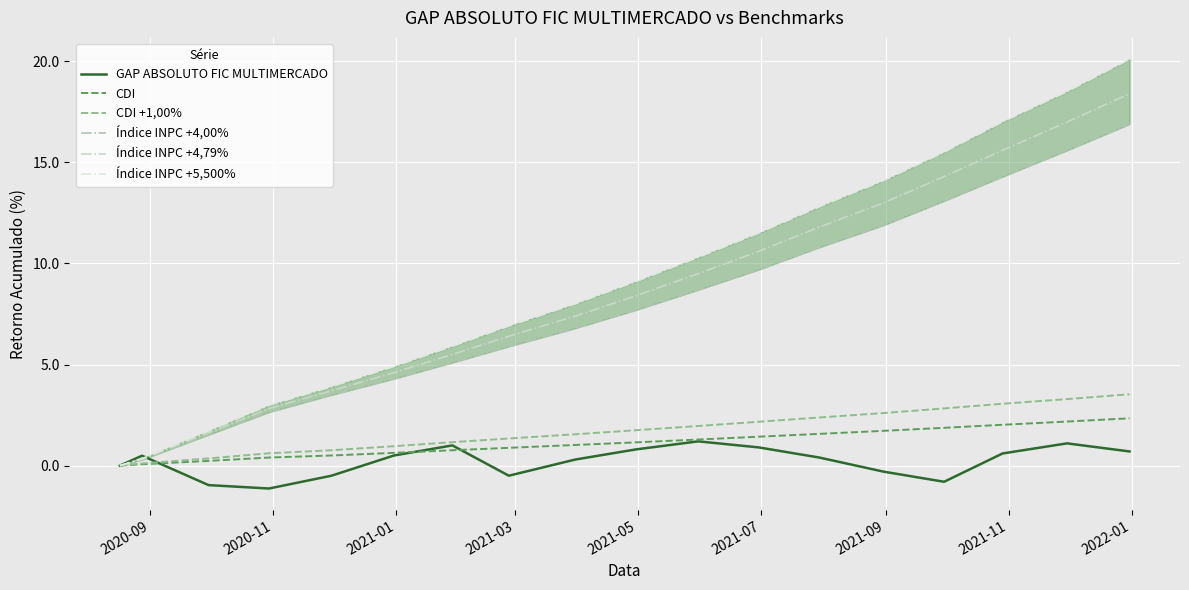

How many lines are shown in the chart?

6